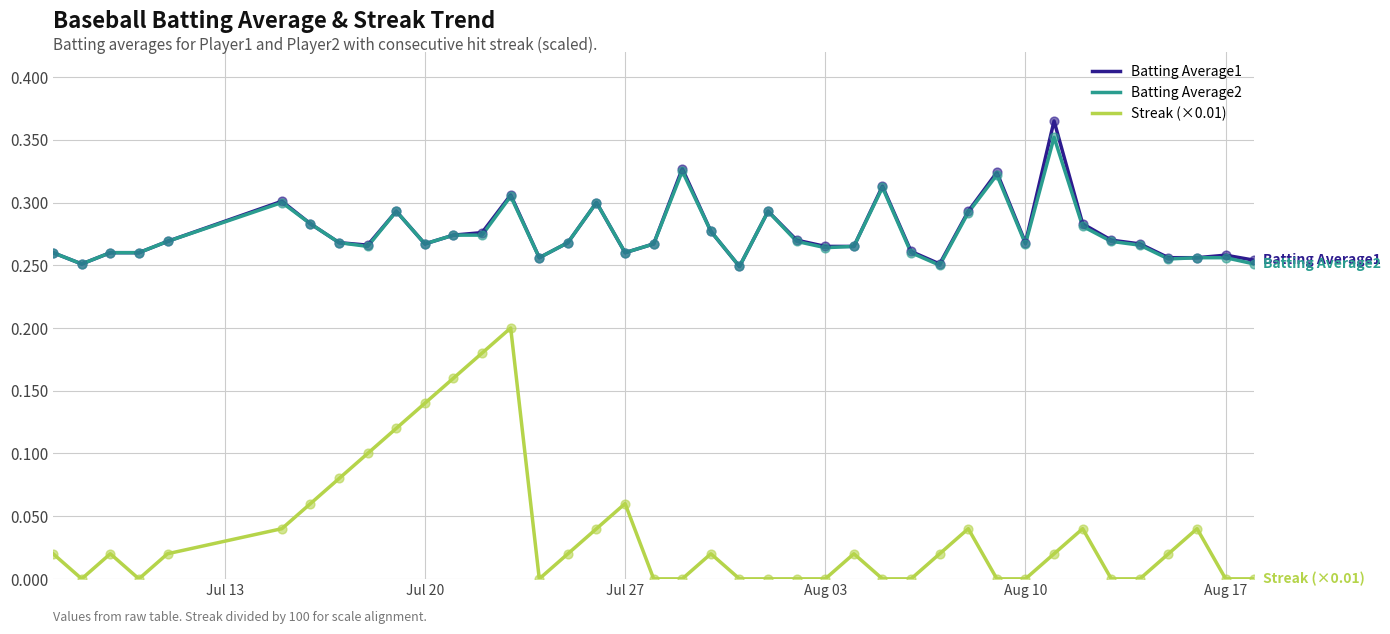

Which series has the widest spread of values?

Streak (×0.01)